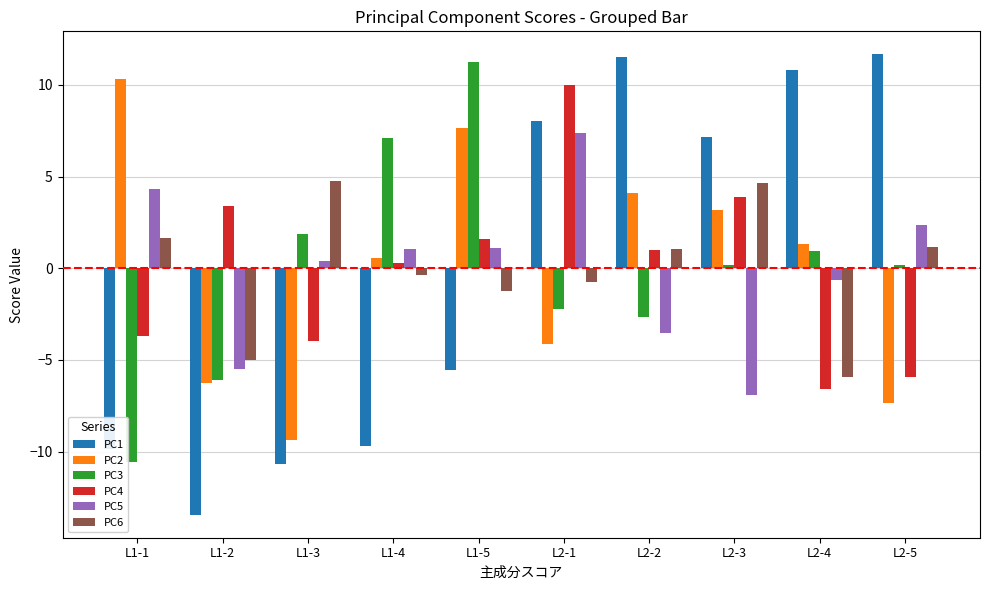

The value of PC6 at L1-3 is 4.8. True or false?

True